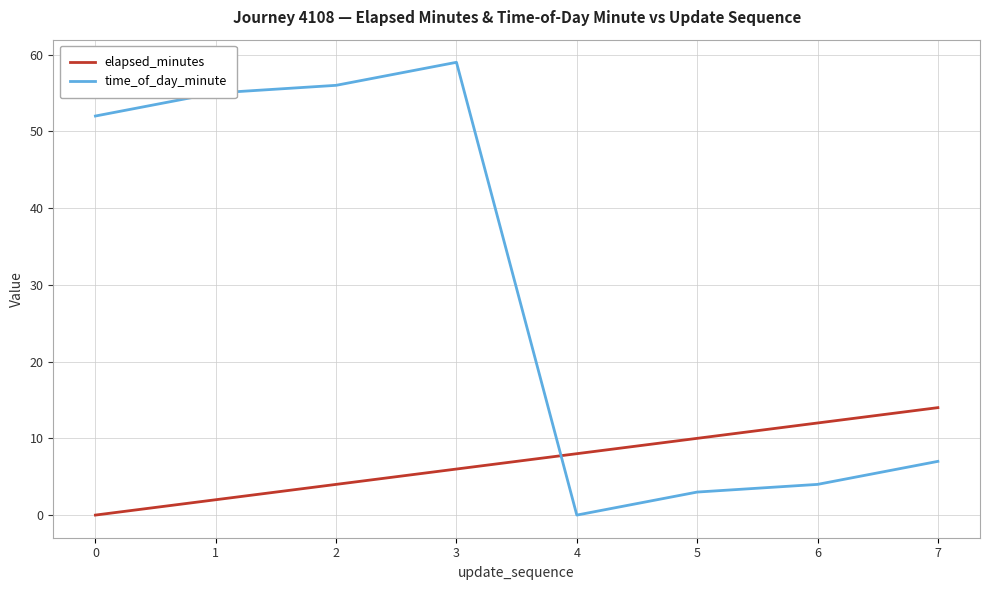

The value of time_of_day_minute at 4 is 20. True or false?

False